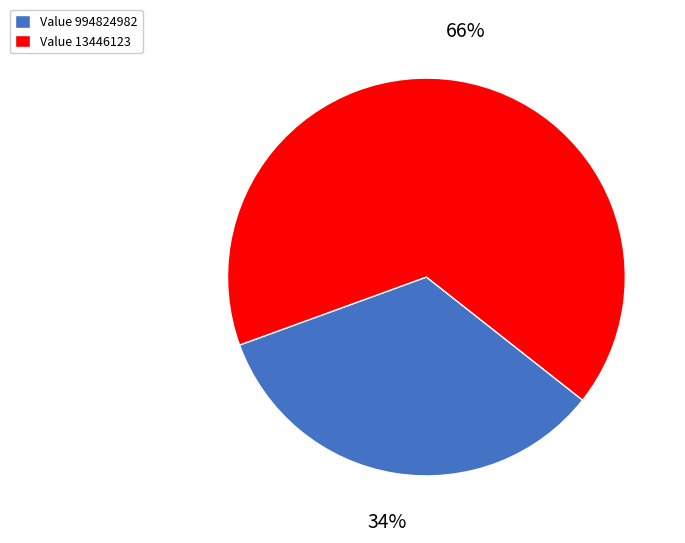

Do Value 994824982 and Value 13446123 together represent more than half of the pie?

Yes